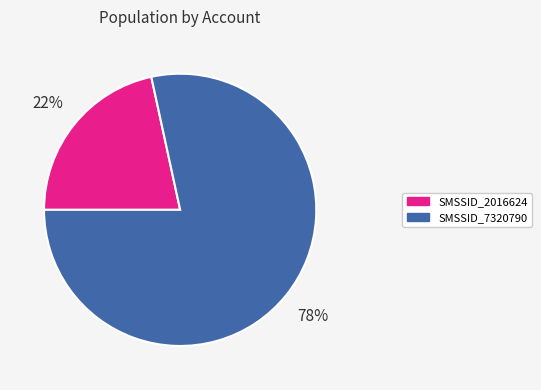

Count the number of slices in the pie.

2